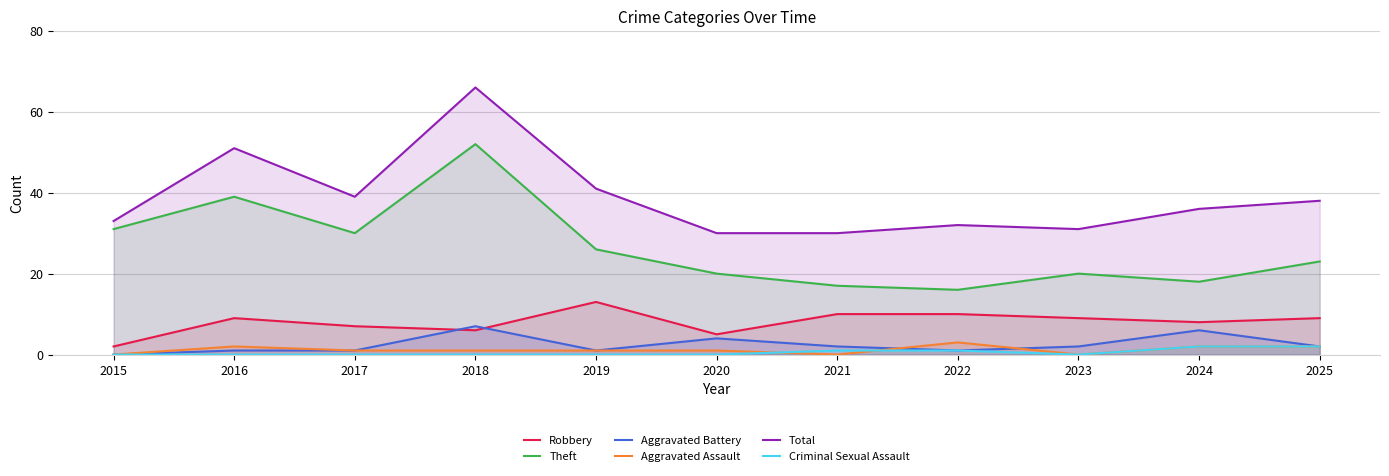

What is the difference between the second highest and second lowest values in the Aggravated Battery series?

5